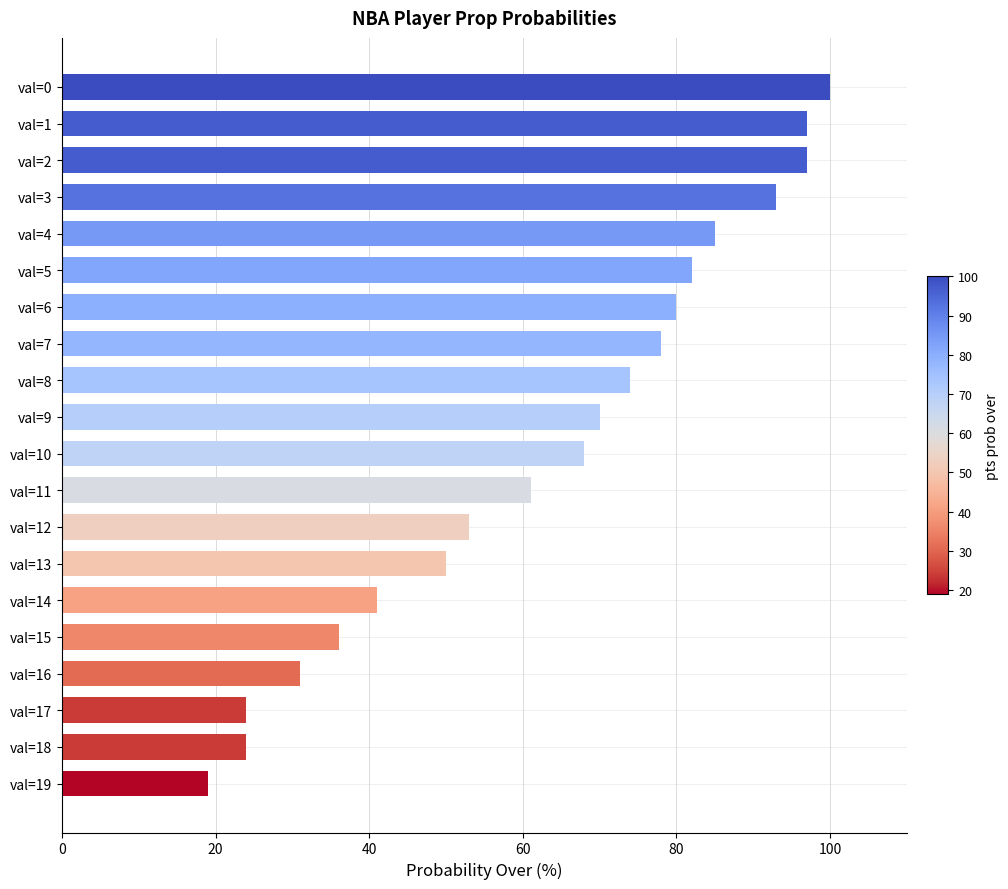

What is the ratio of the value at val=9 to the value at val=17?

2.9